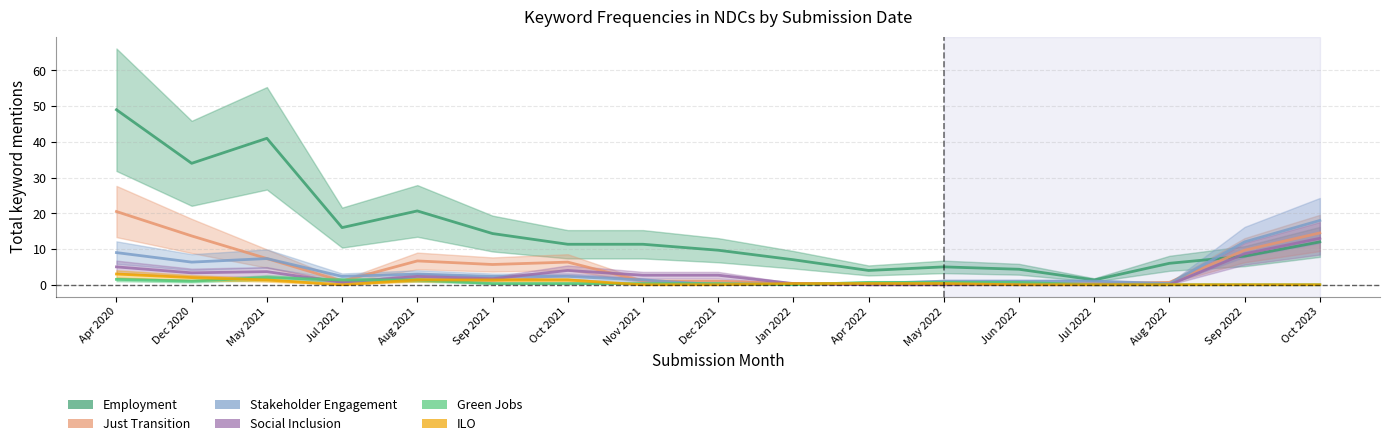

At how many categories does at least one series exceed 42?

1